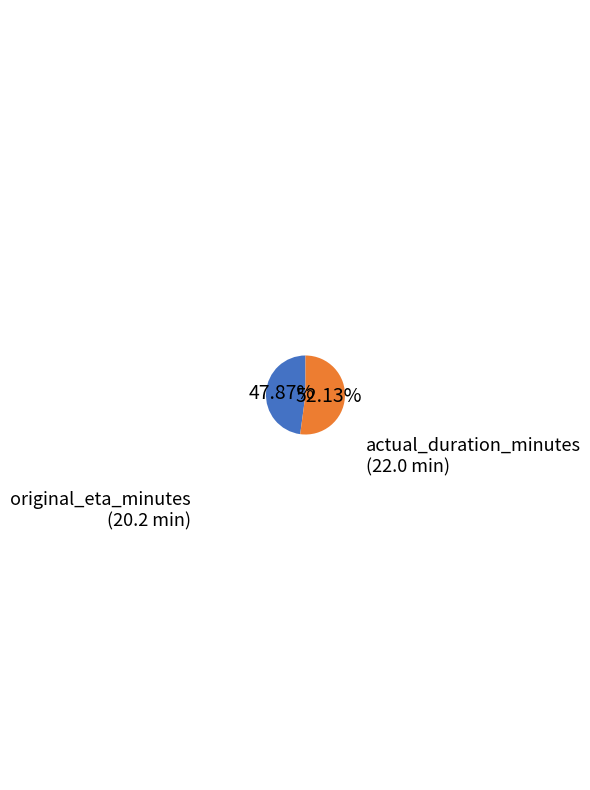

Count the number of slices in the pie.

2